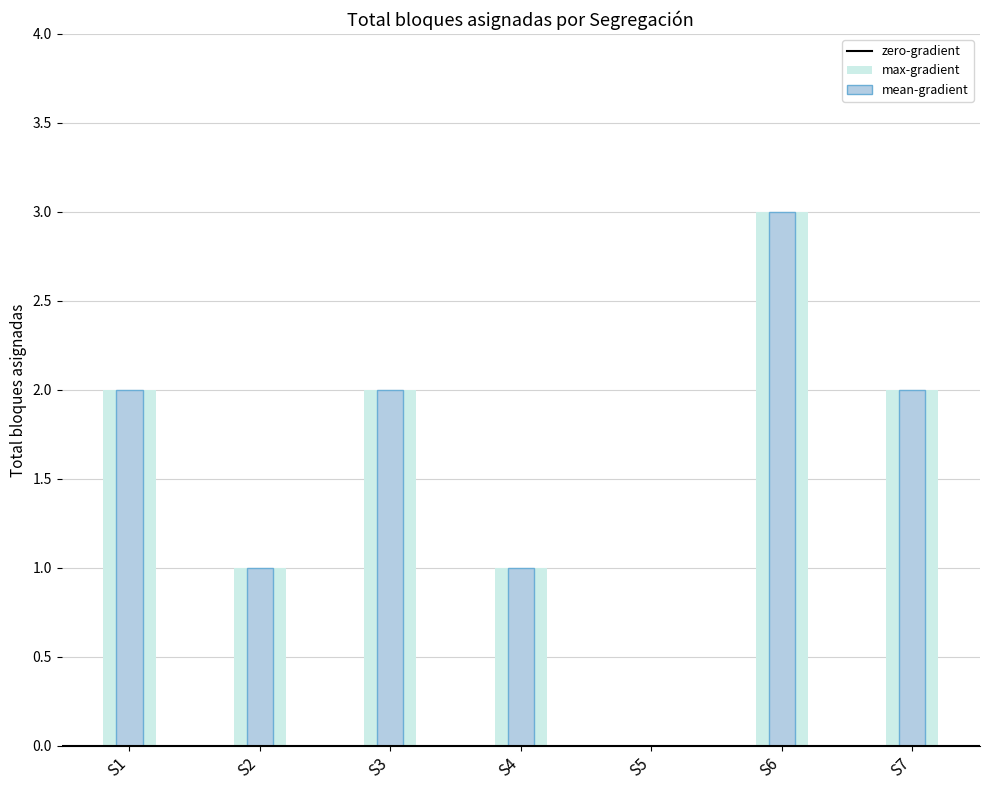

How many values are between 1 and 2?

5